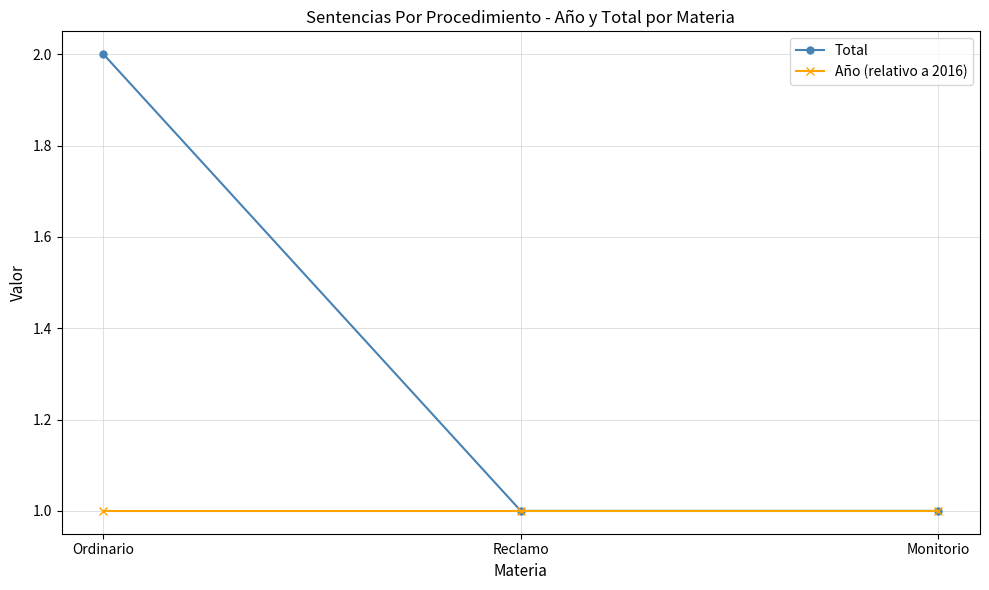

What is the difference between the highest and lowest values at Ordinario?

1